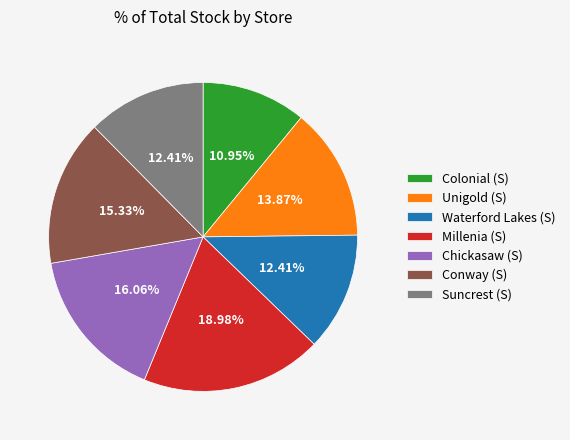

To the nearest percent, what portion does Unigold (S) represent?

14%